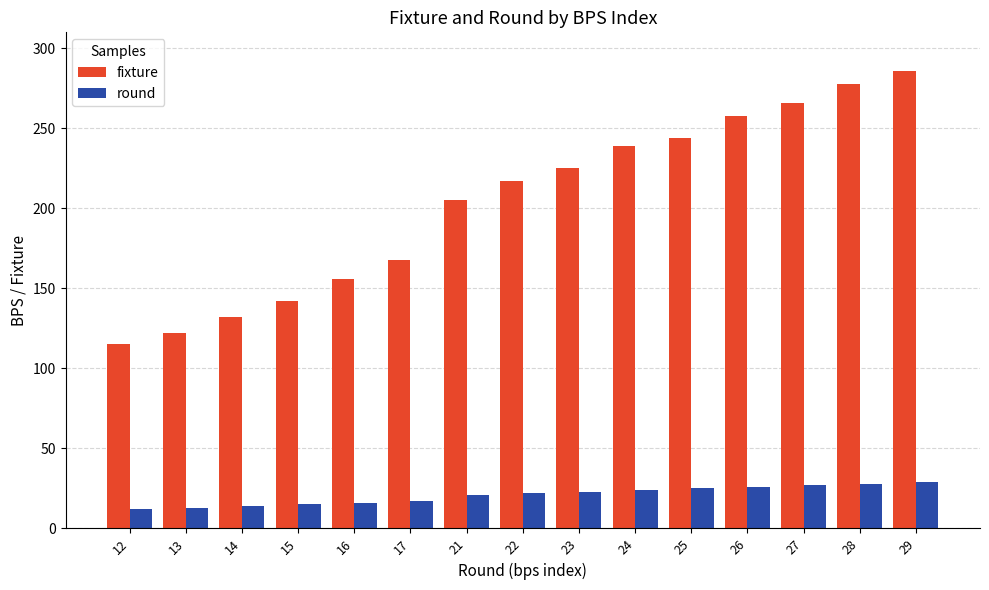

What is the total value across all series at 12?

127